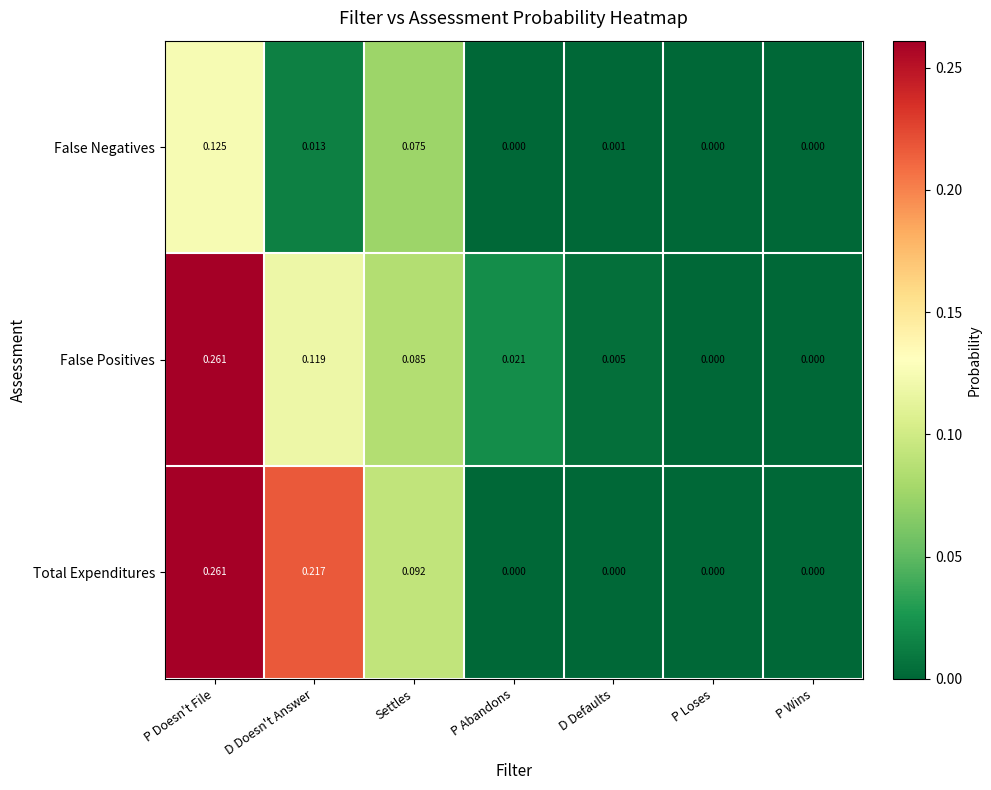

At which category does the chart reach its peak across all series?

P Doesn't File